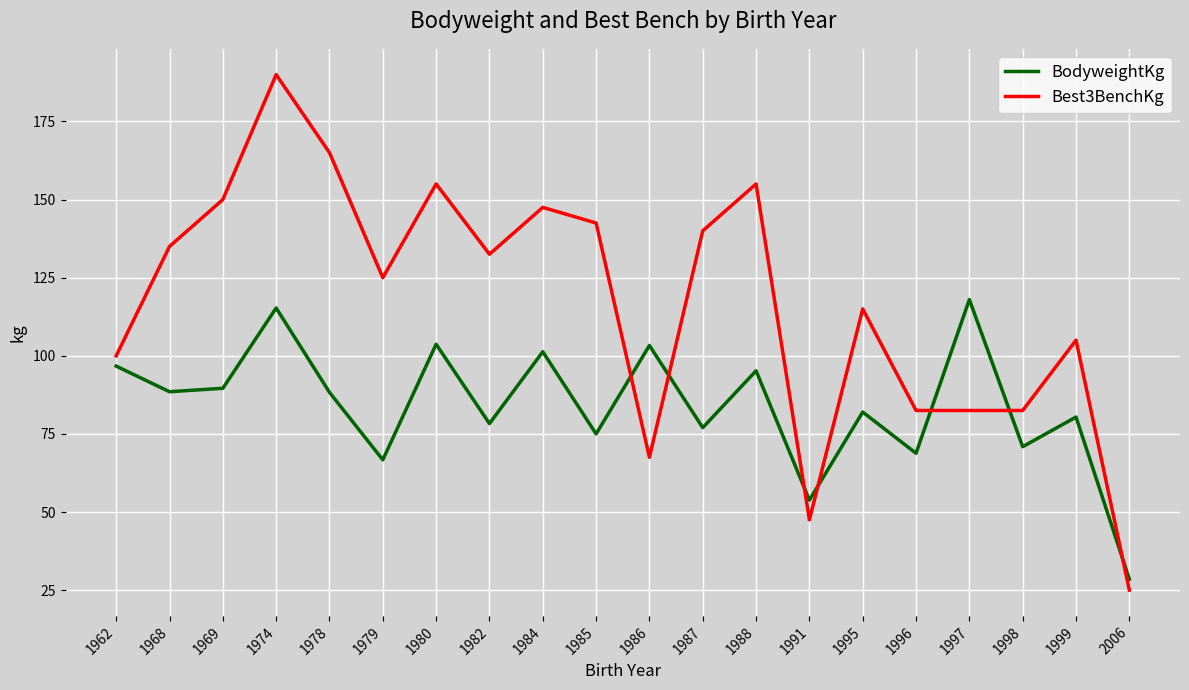

At 1998, list the series in order from smallest to largest.

BodyweightKg, Best3BenchKg